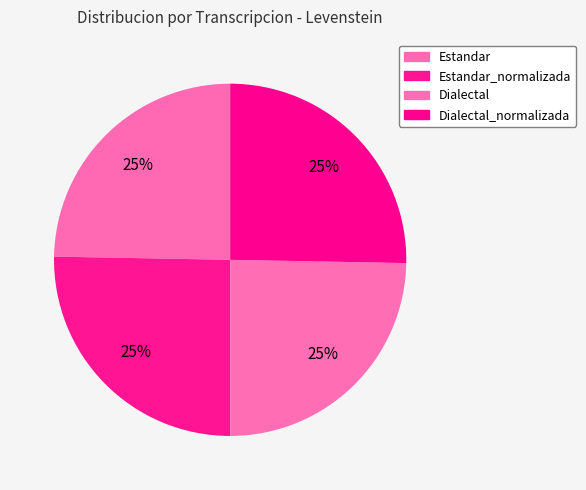

How many segments does this pie chart have?

4